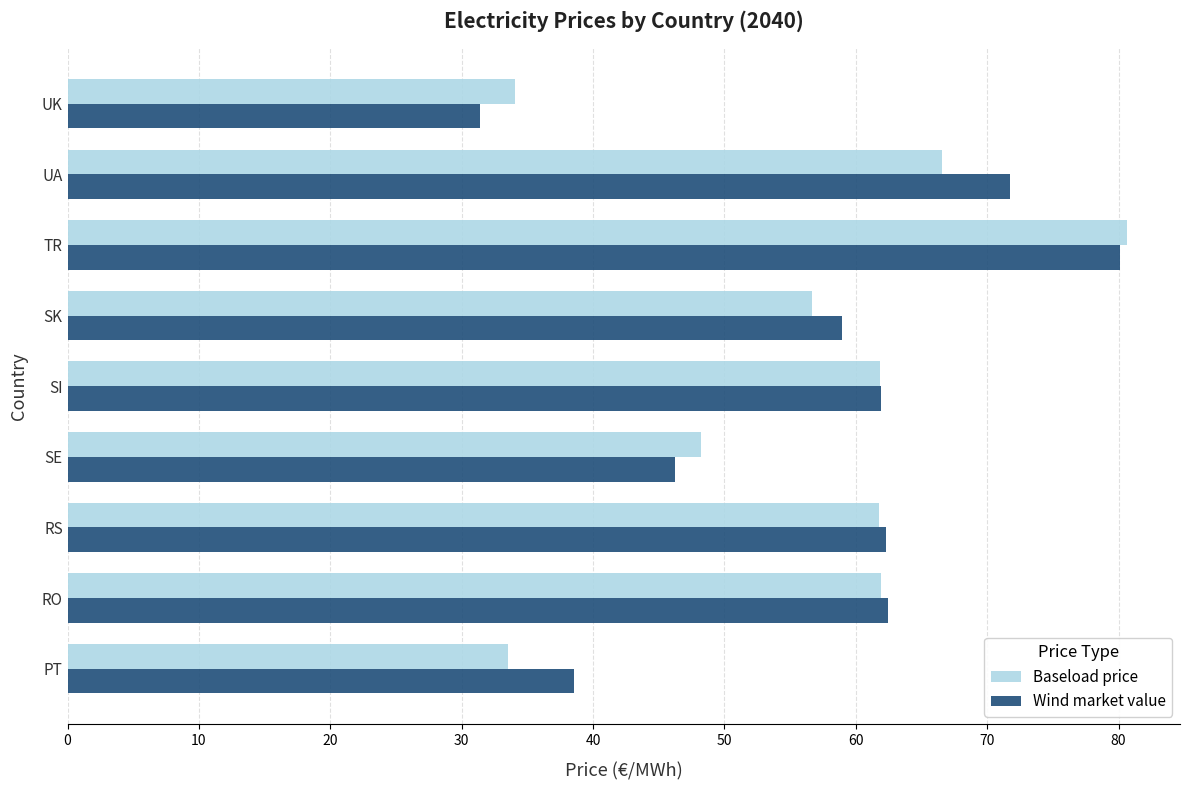

What is the maximum value shown in the chart?

80.6